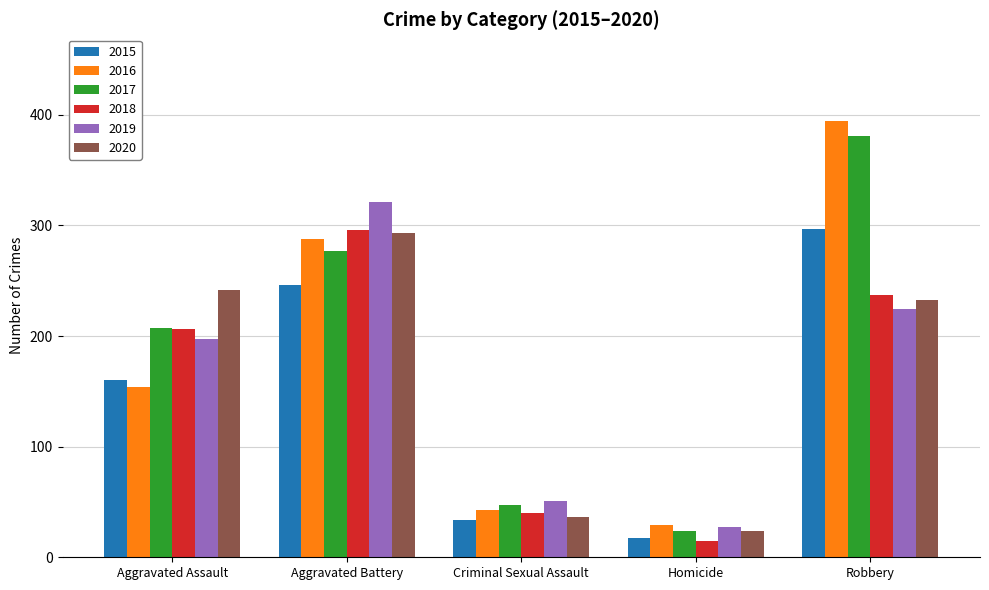

How many data points in 2018 are less than 206?

2